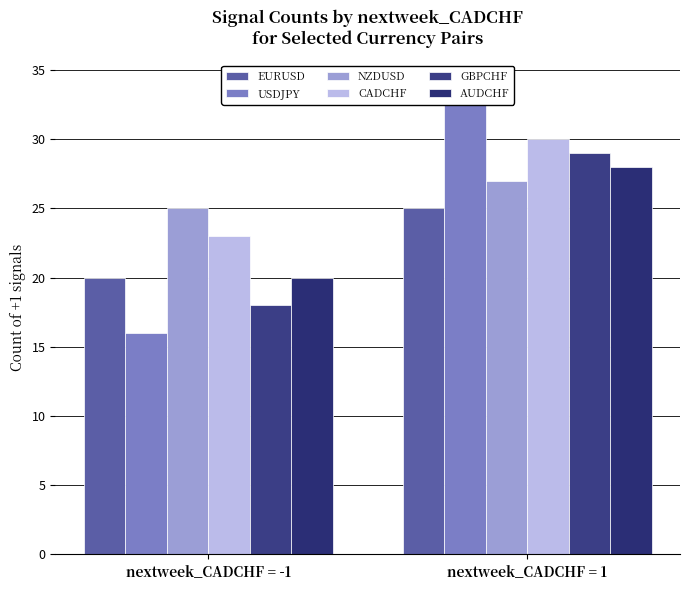

At which label does EURUSD reach its peak?

nextweek_CADCHF = 1